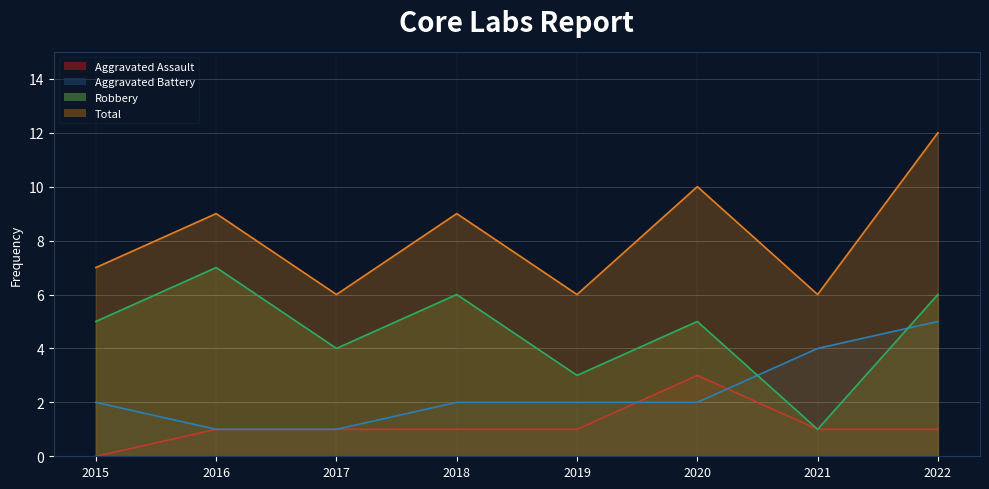

Which has a higher value, 2020 or 2021?

2020